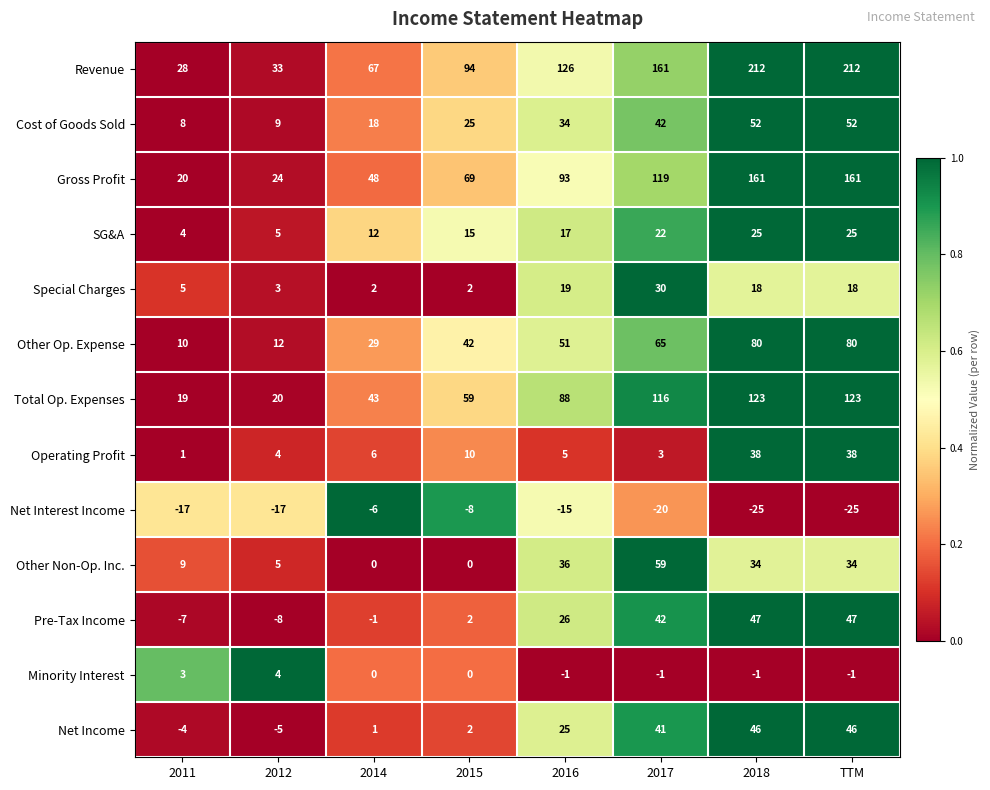

What is the maximum value shown in the chart?

212